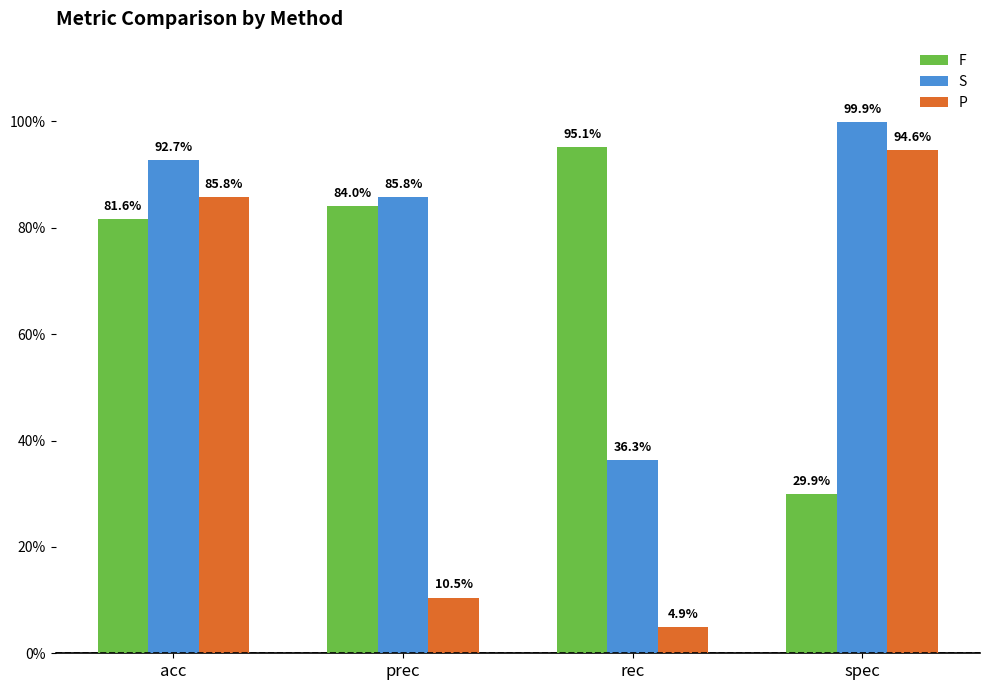

At spec, list the series in order from largest to smallest.

S, P, F